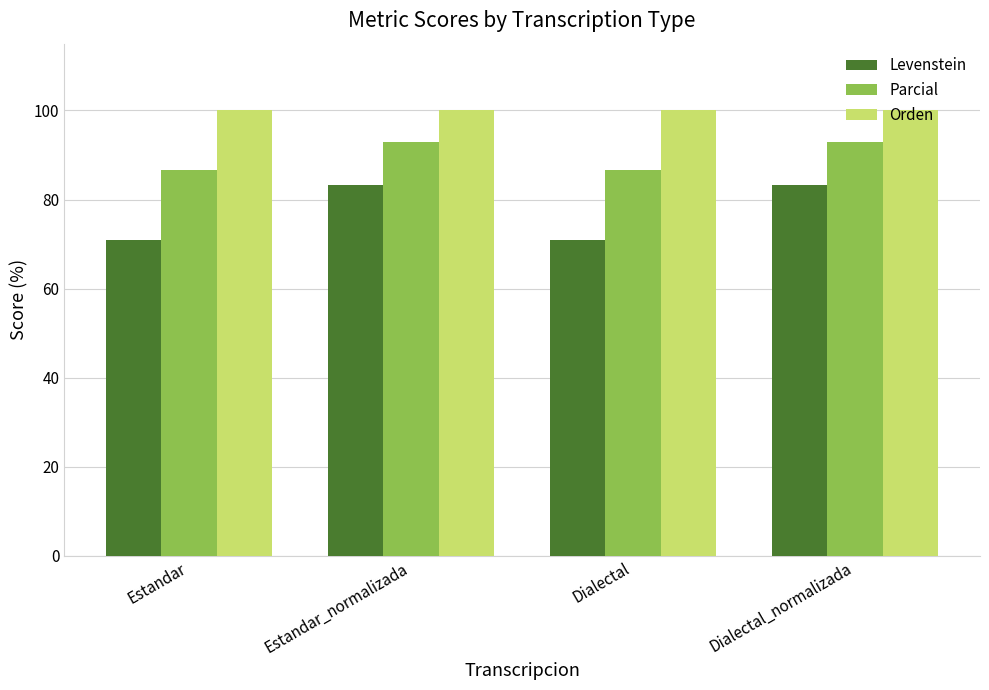

Rank the series at Estandar_normalizada from lowest to highest value.

Levenstein, Parcial, Orden